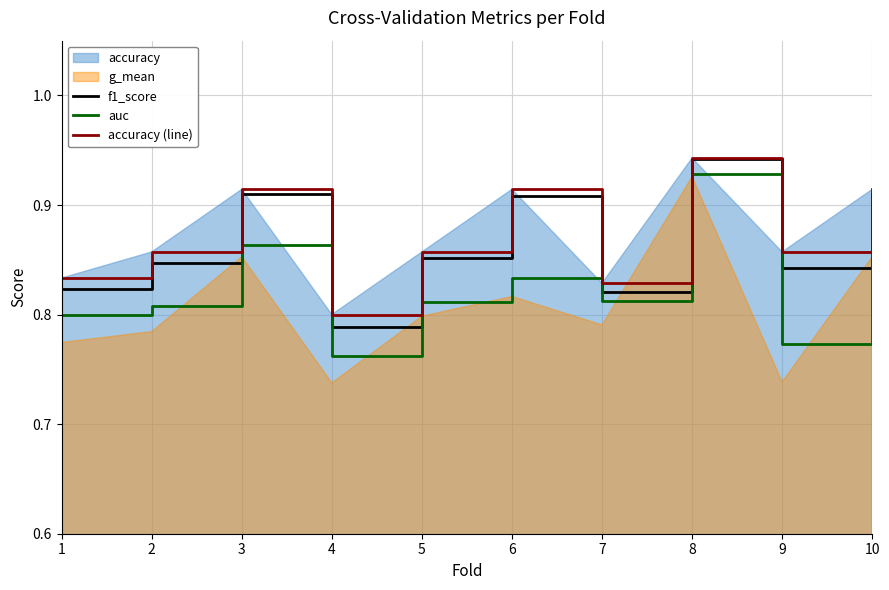

The auc series shows 0.8 at 6. True or false?

True